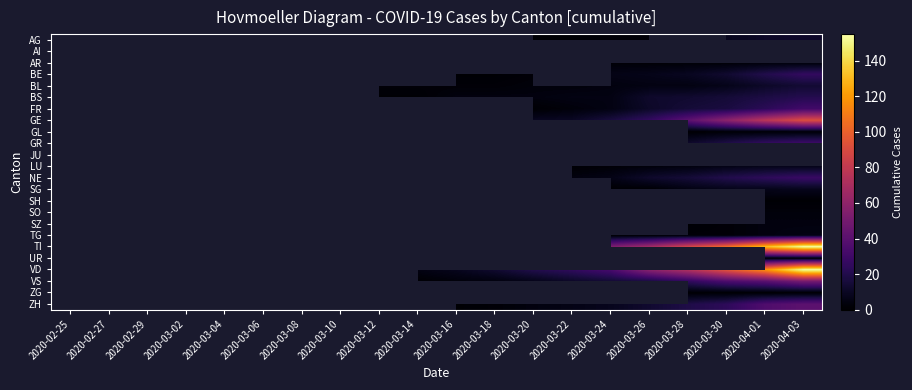

Which has a higher value, 2020-03-16 or 2020-04-03?

2020-04-03